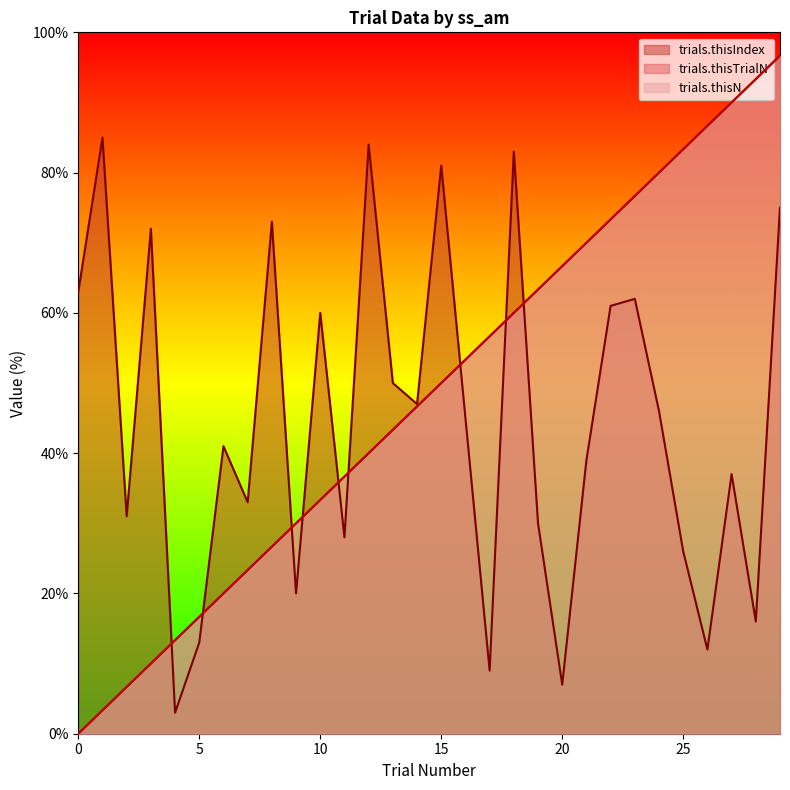

Between 21 and 22, which is larger?

22